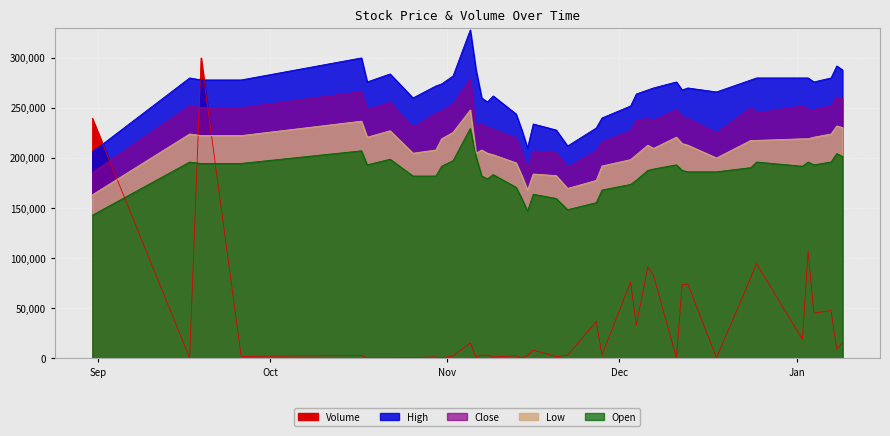

In Open, how many points are lower than both neighbors (excluding endpoints)?

6